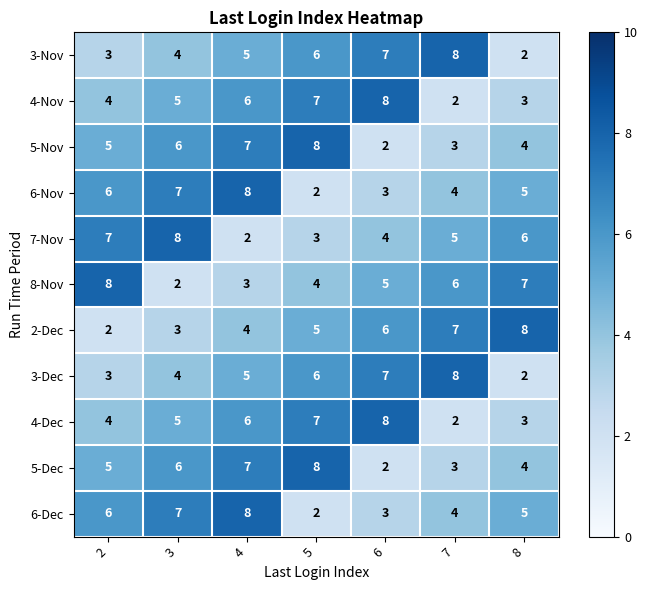

At 4, list the series in order from smallest to largest.

7-Nov, 8-Nov, 2-Dec, 3-Nov, 3-Dec, 4-Nov, 4-Dec, 5-Nov, 5-Dec, 6-Nov, 6-Dec